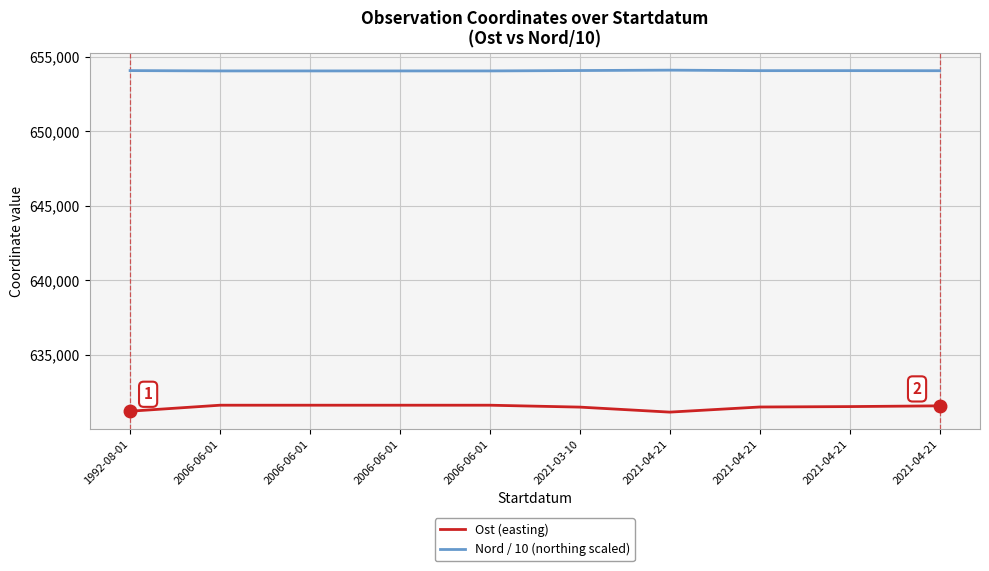

What is the highest value of the Nord / 10 (northing scaled) series?

654095.0